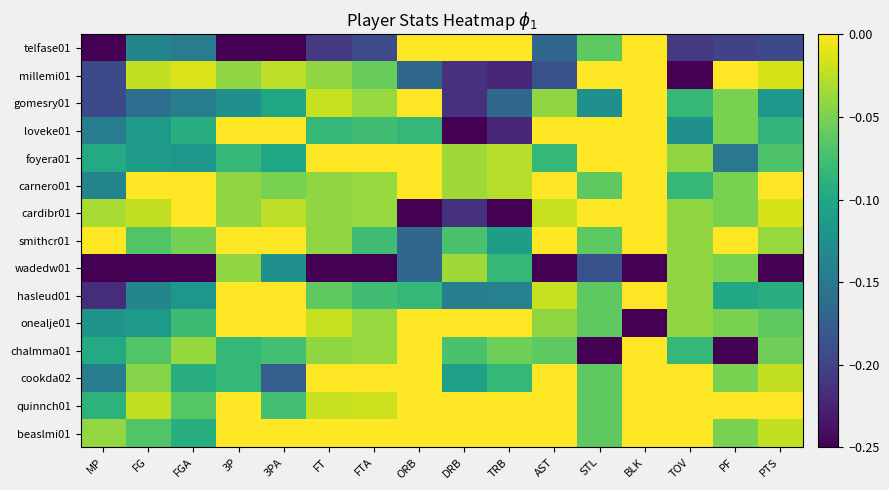

How many distinct data groups are displayed?

15